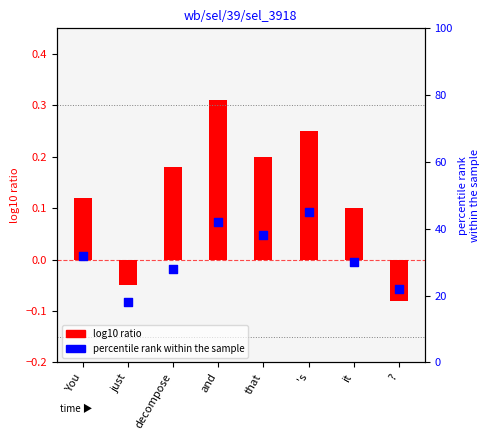

What is the total value across all series at it?

30.1